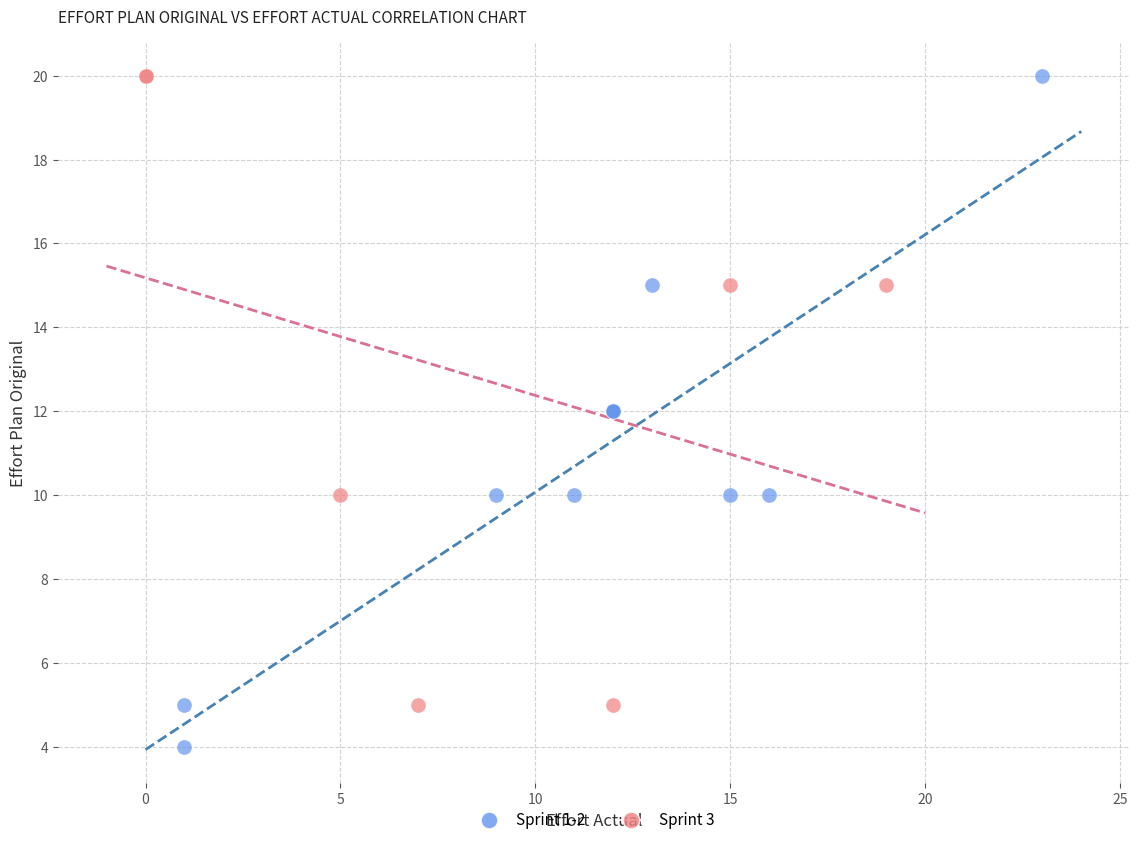

What are all the series names shown in the legend?

Sprint 1-2, Sprint 3